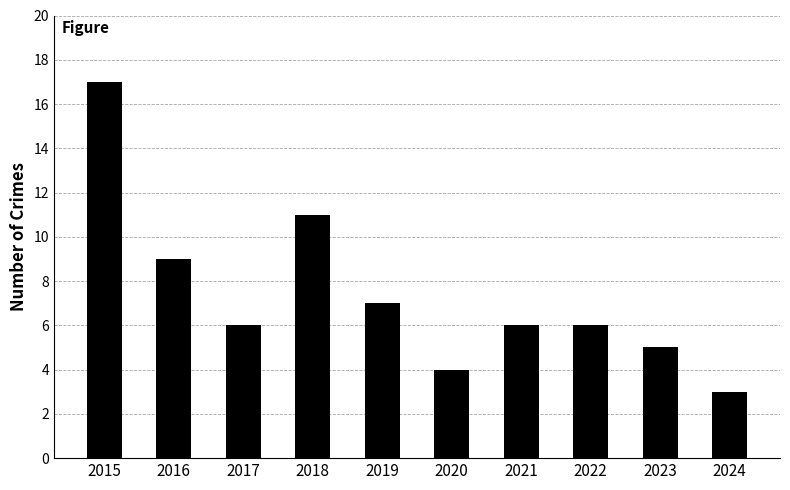

How many distinct data groups are displayed?

1